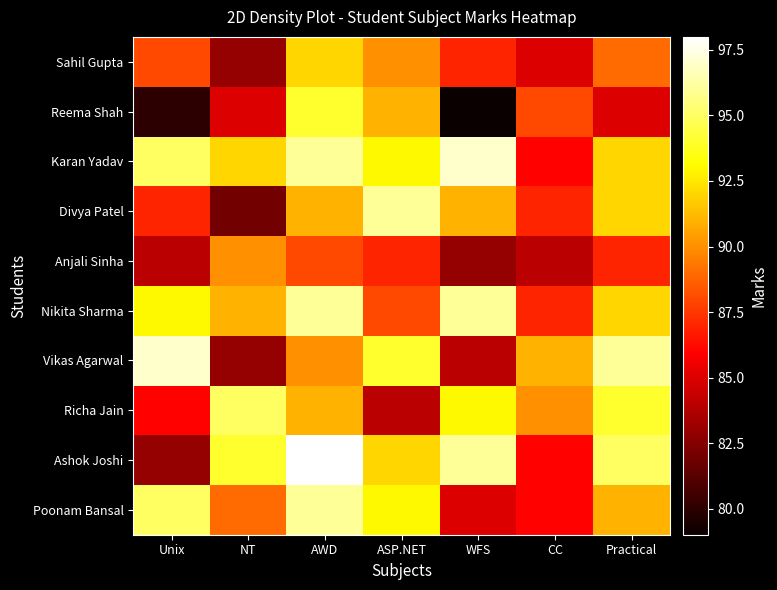

Between WFS and Practical, which is larger?

Practical